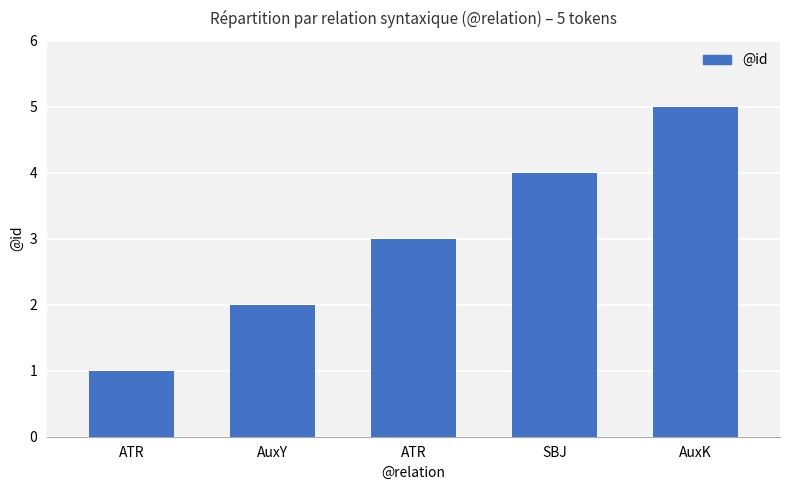

What is the change in value from ATR to ATR?

+2